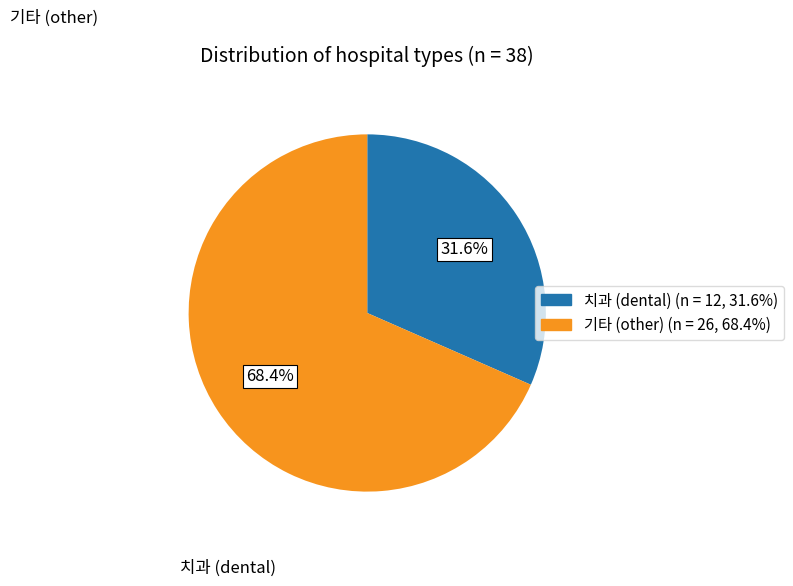

Is there any slice that represents more than half of the pie?

Yes